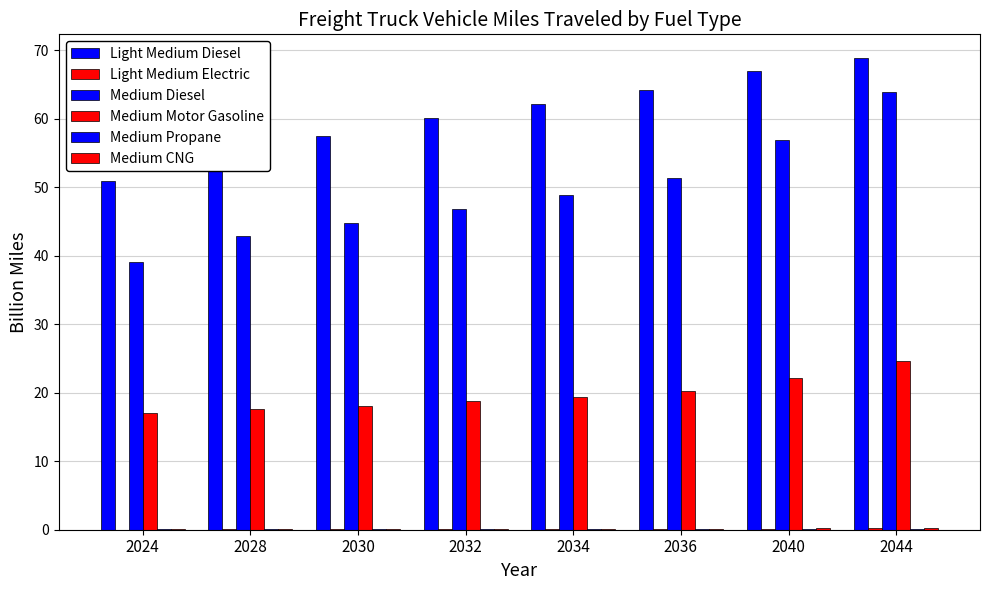

Which series has the largest range (max minus min)?

Medium Diesel